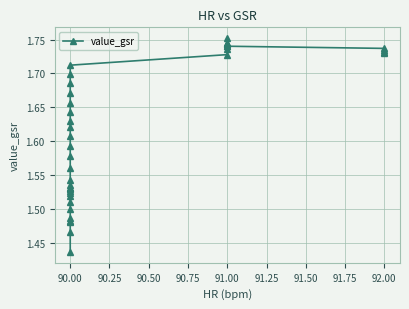

How many lines are shown in the chart?

1